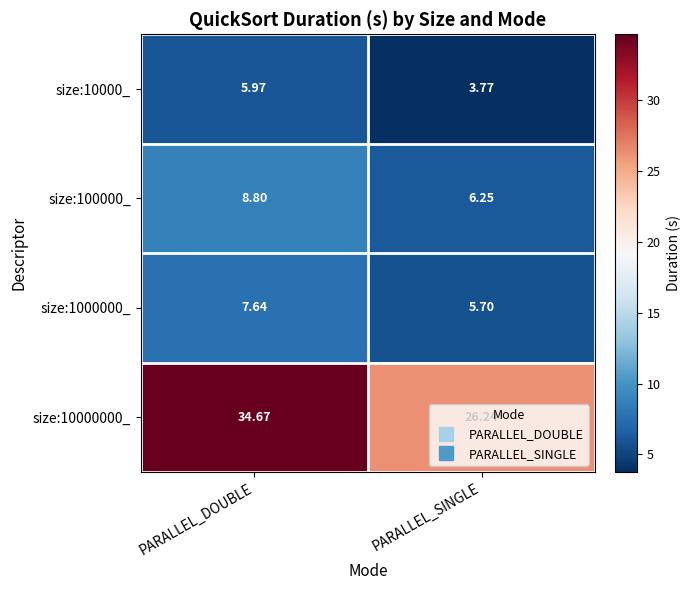

At which label does size:10000000_ first exceed 34?

PARALLEL_DOUBLE